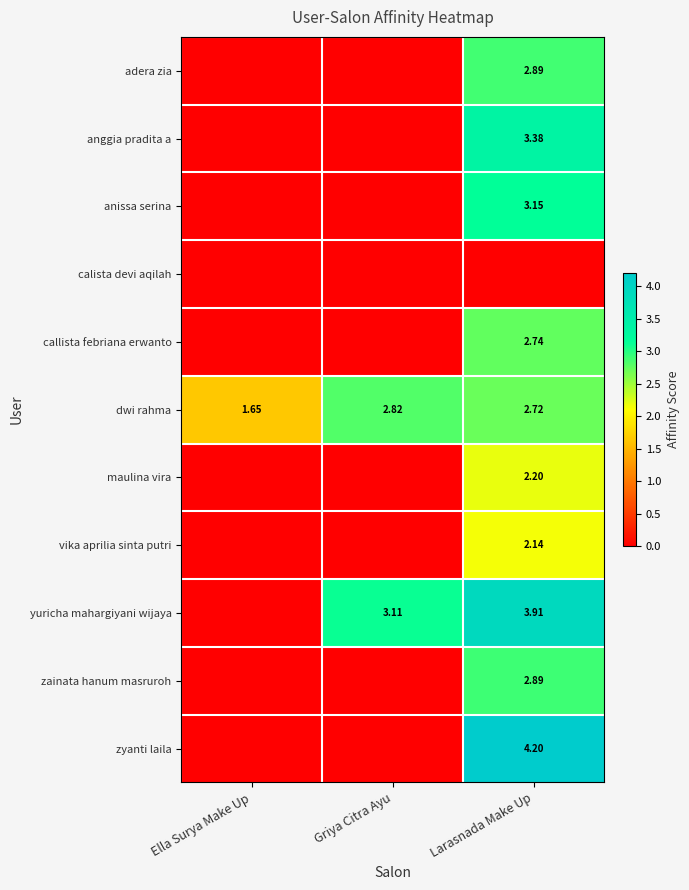

The yuricha mahargiyani wijaya series shows 4.5 at Griya Citra Ayu. True or false?

False